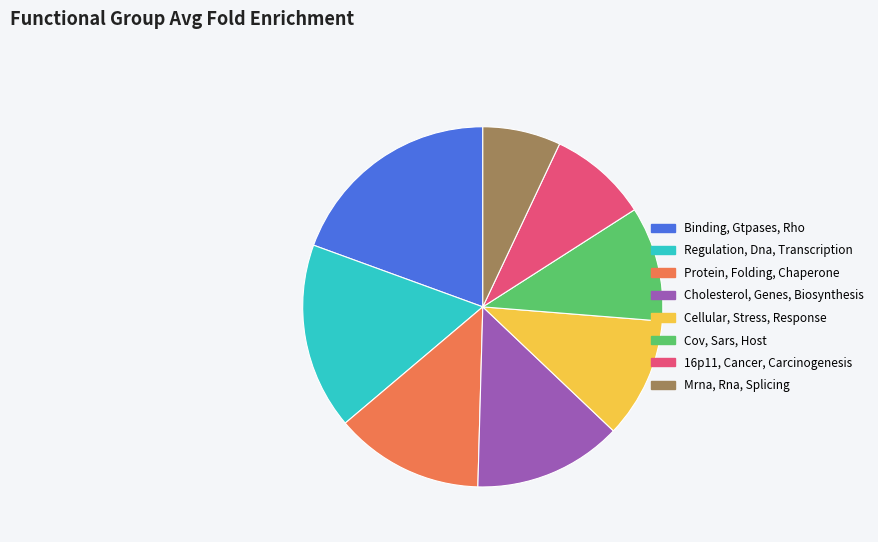

Which slice is the smallest?

Mrna, Rna, Splicing